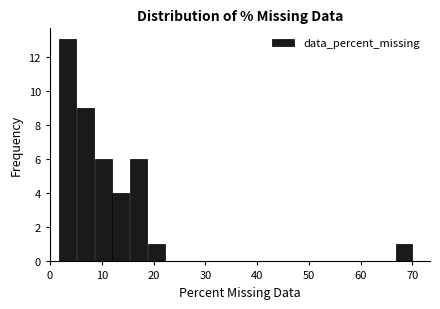

Read against the x-axis, roughly where is the centre of the tallest bar?

3